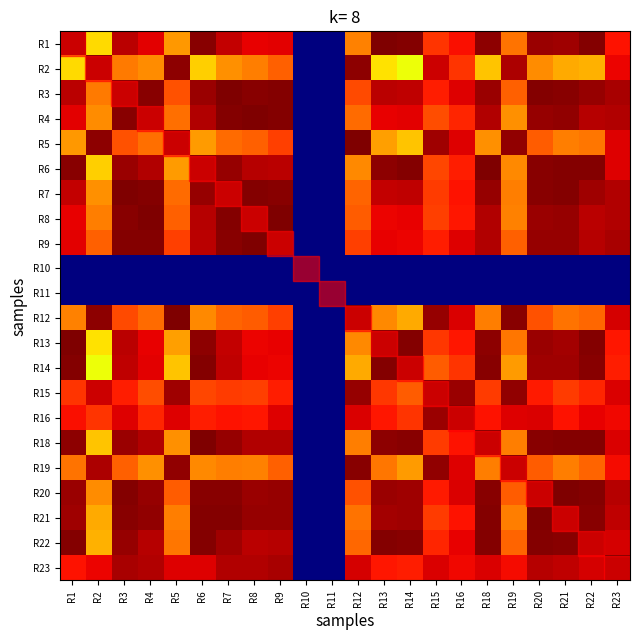

At which category does the chart reach its minimum across all series?

R10